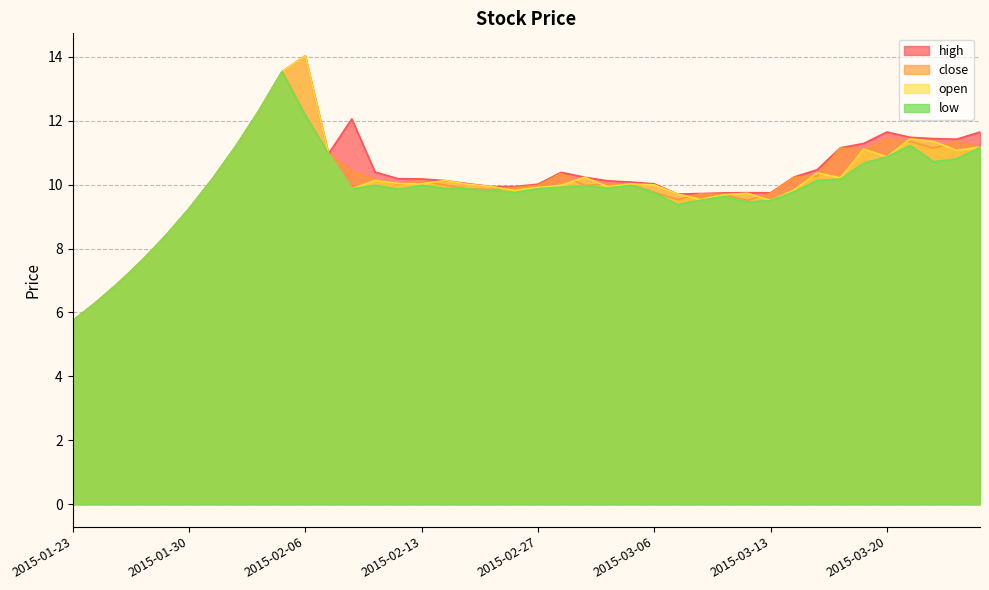

What is the maximum value shown in the chart?

14.0